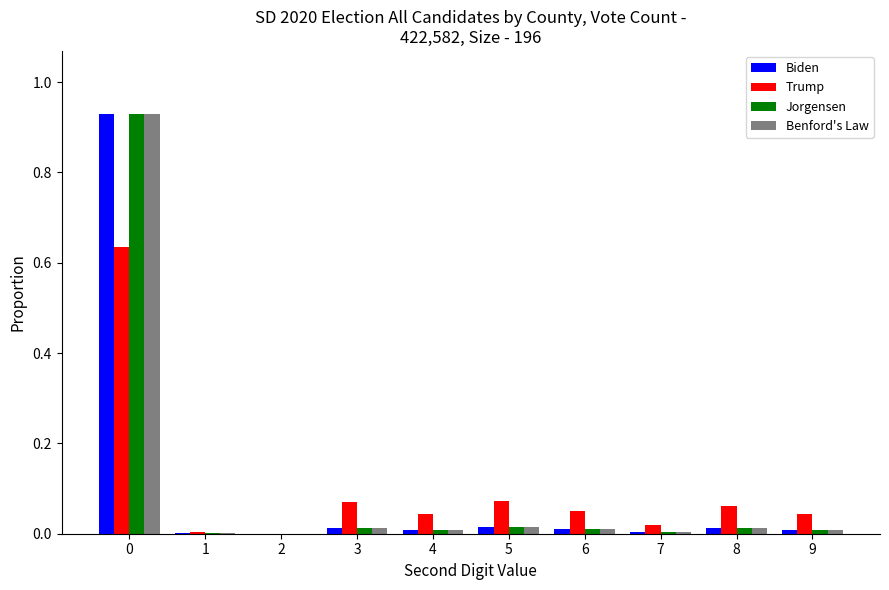

The Benford's Law series shows 0.0 at 2. True or false?

True